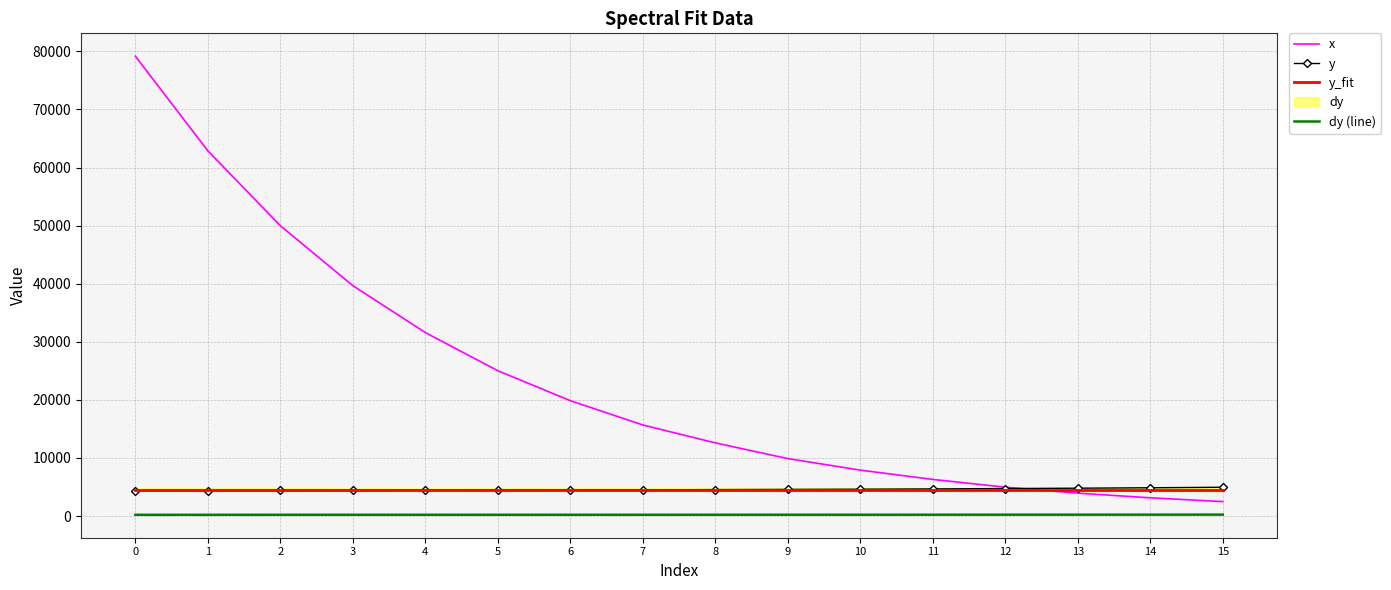

True or false: dy (line) and y intersect in this chart.

False